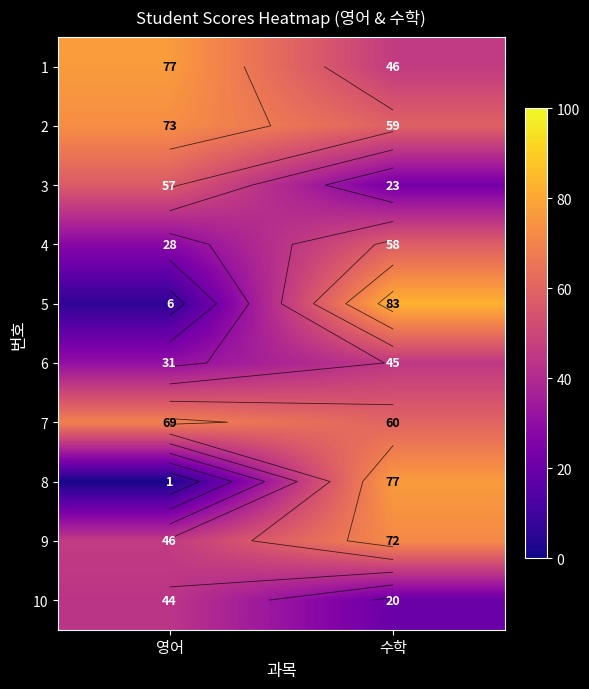

What is the difference between the highest and lowest values at 수학?

63